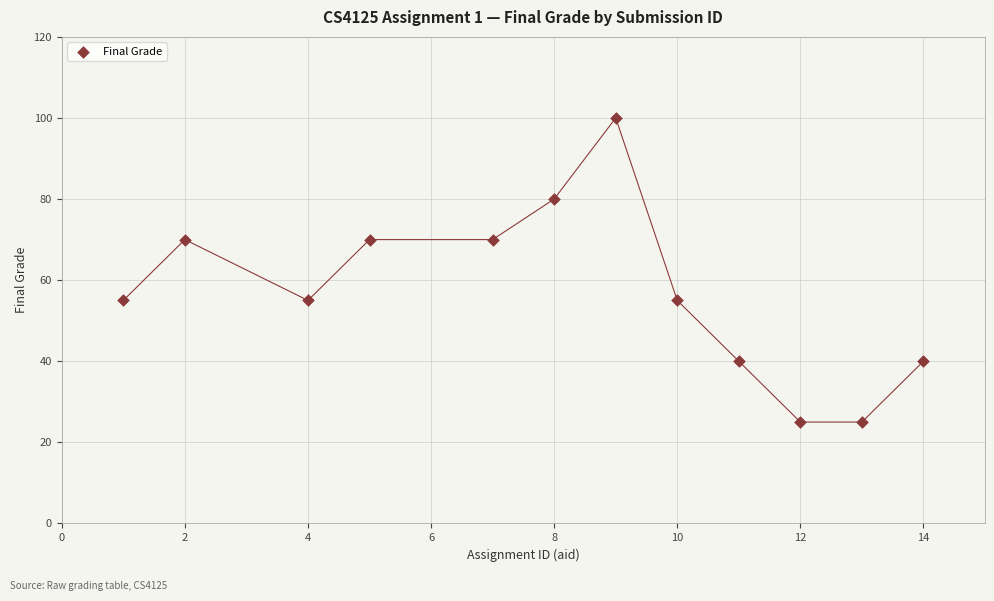

What is the range of Y values (max minus min)?

75